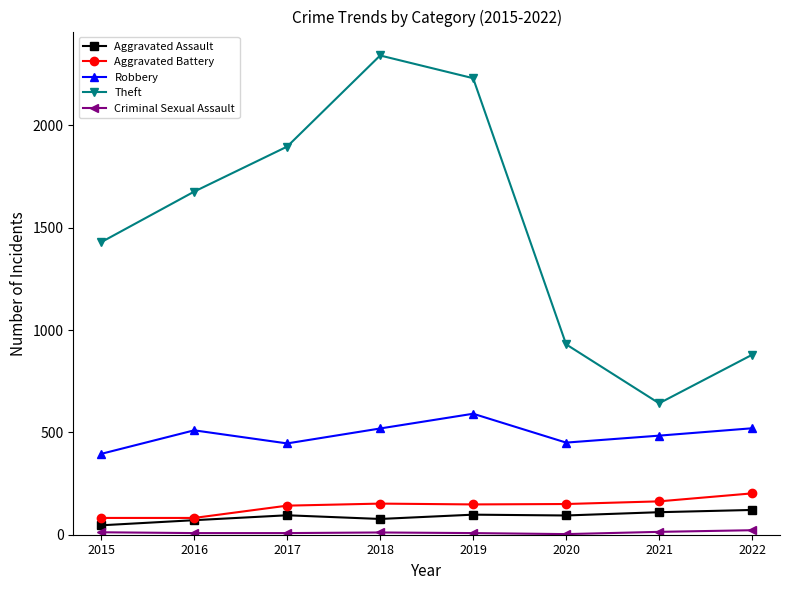

What is the minimum value for Aggravated Battery?

82